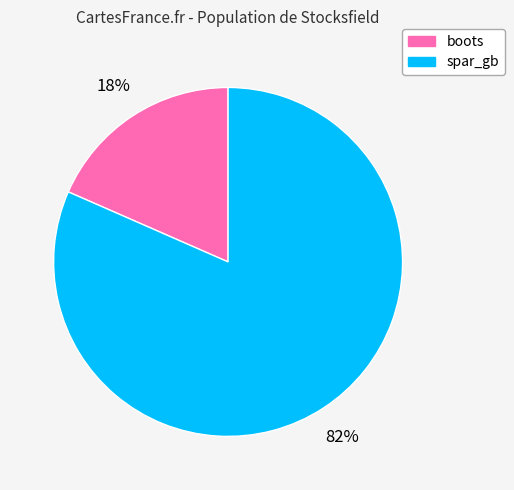

How many slices are in this pie chart?

2